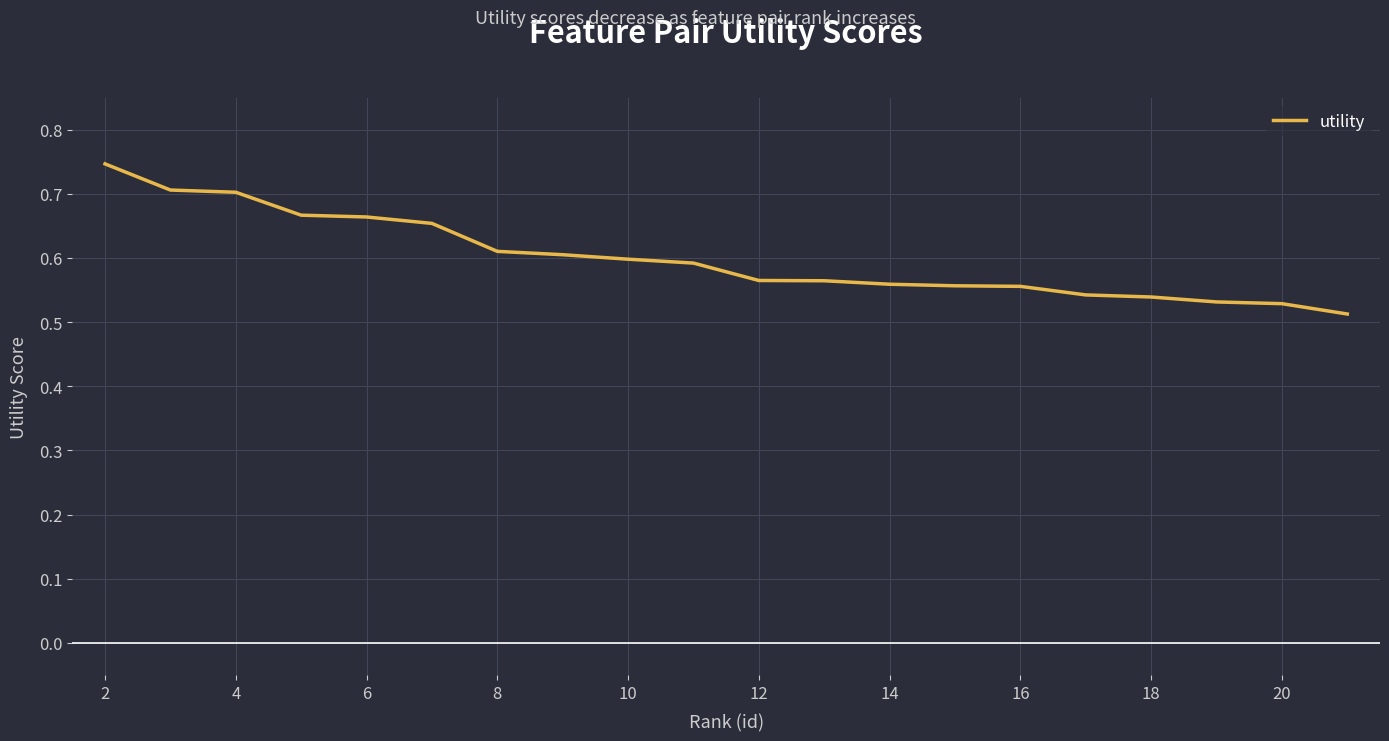

Which has a higher value, 10 or 20?

10